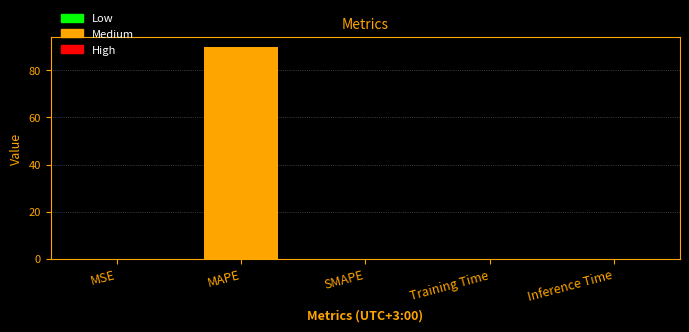

At which category does the chart reach its peak across all series?

MAPE